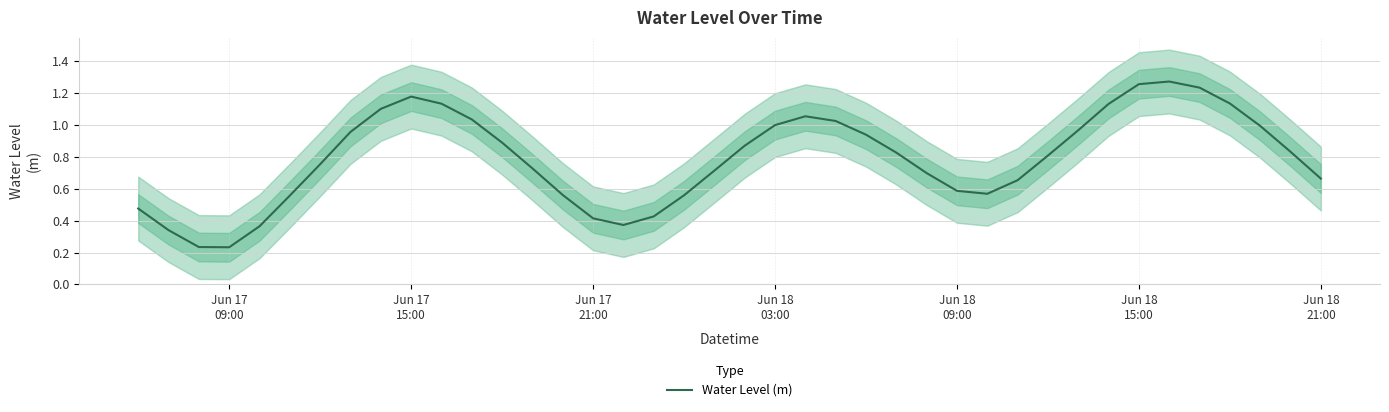

True or false: the data has more than 0 interior local peaks.

True